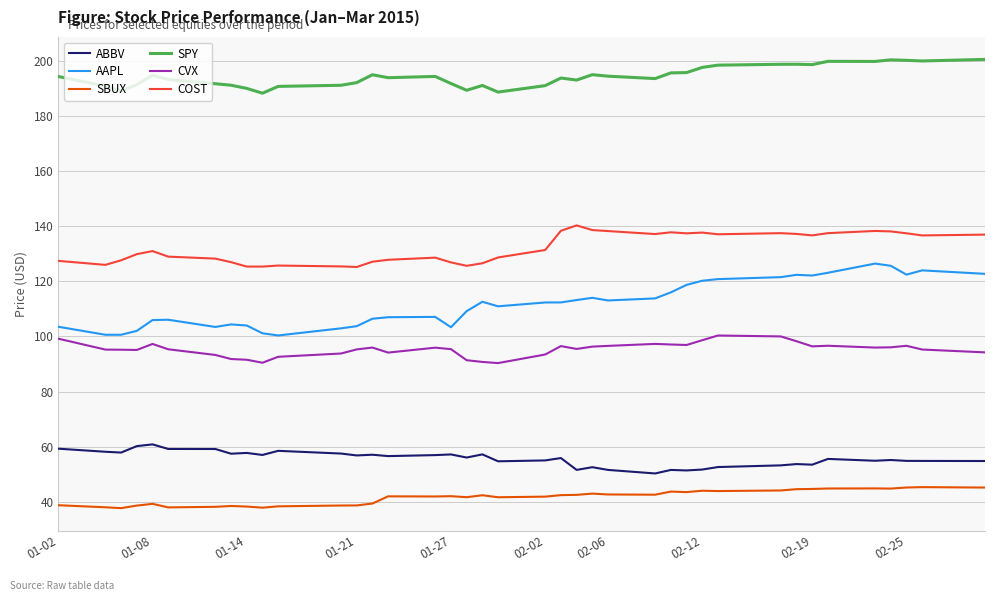

What is the minimum value for ABBV?

50.3